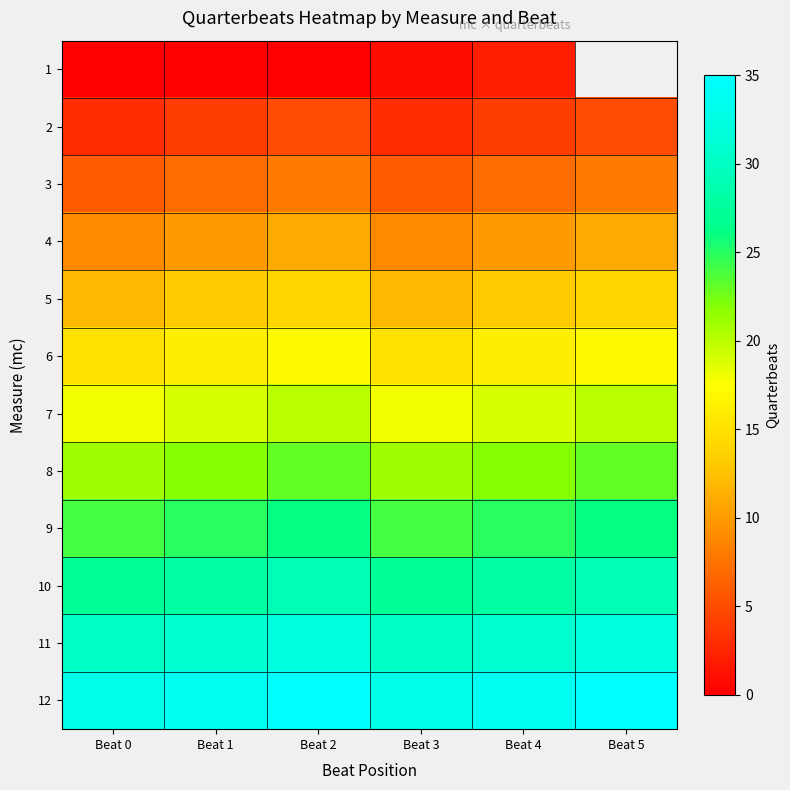

What is the spread (max minus min) of values at Beat 2?

35.0